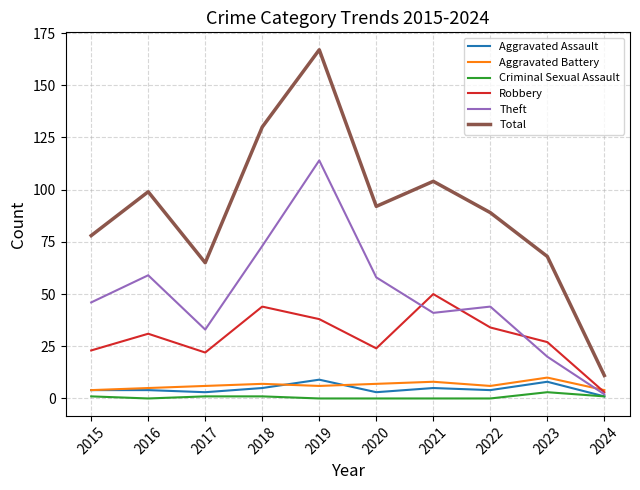

Is the value of Robbery at 2024 greater than the value of Aggravated Battery at 2022?

No